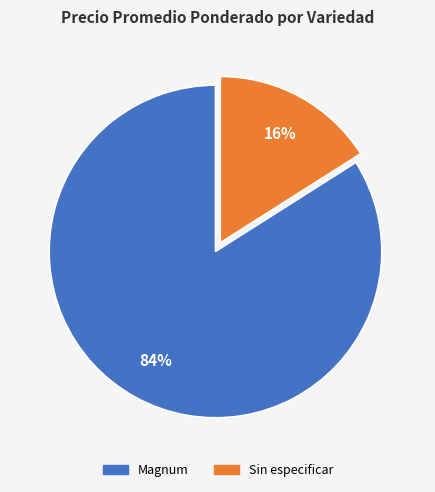

To the nearest percent, what is the difference between the largest and smallest slice percentages?

68%